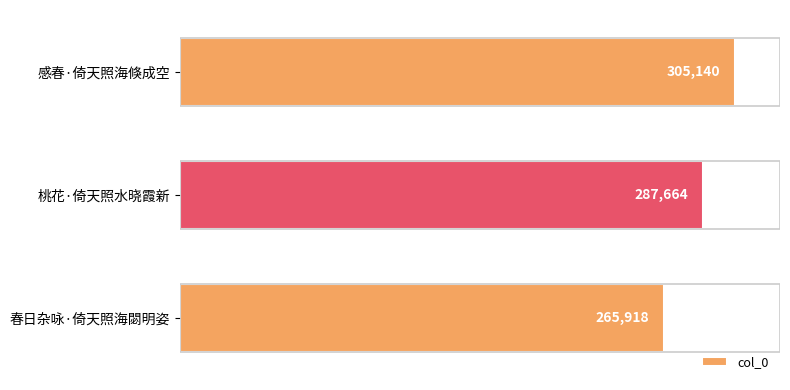

What is the value of the 3rd bar from the top?

265918